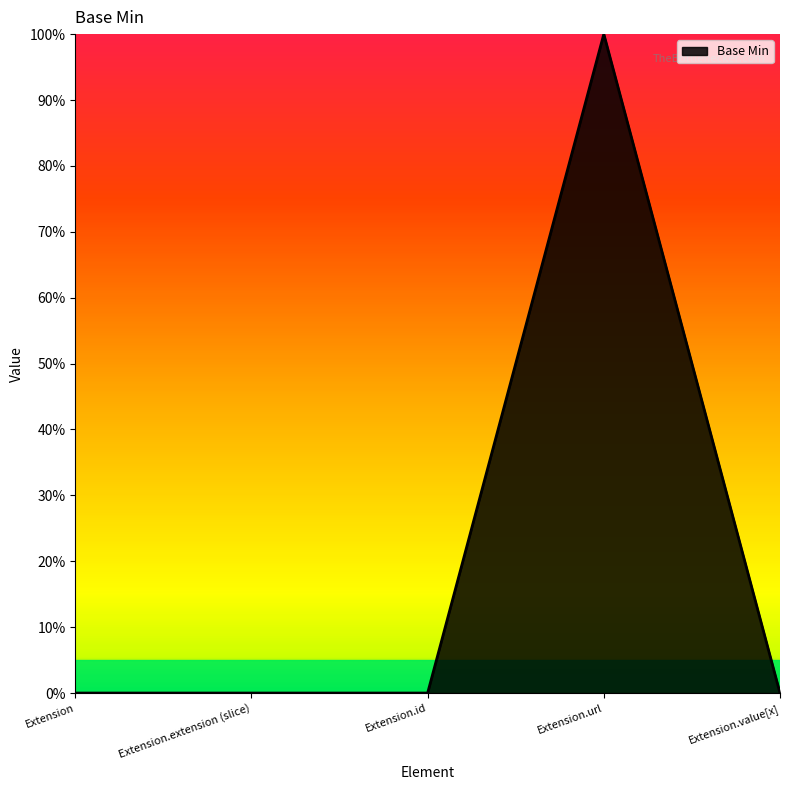

True or false: there are more than 0 points higher than both neighbors.

True